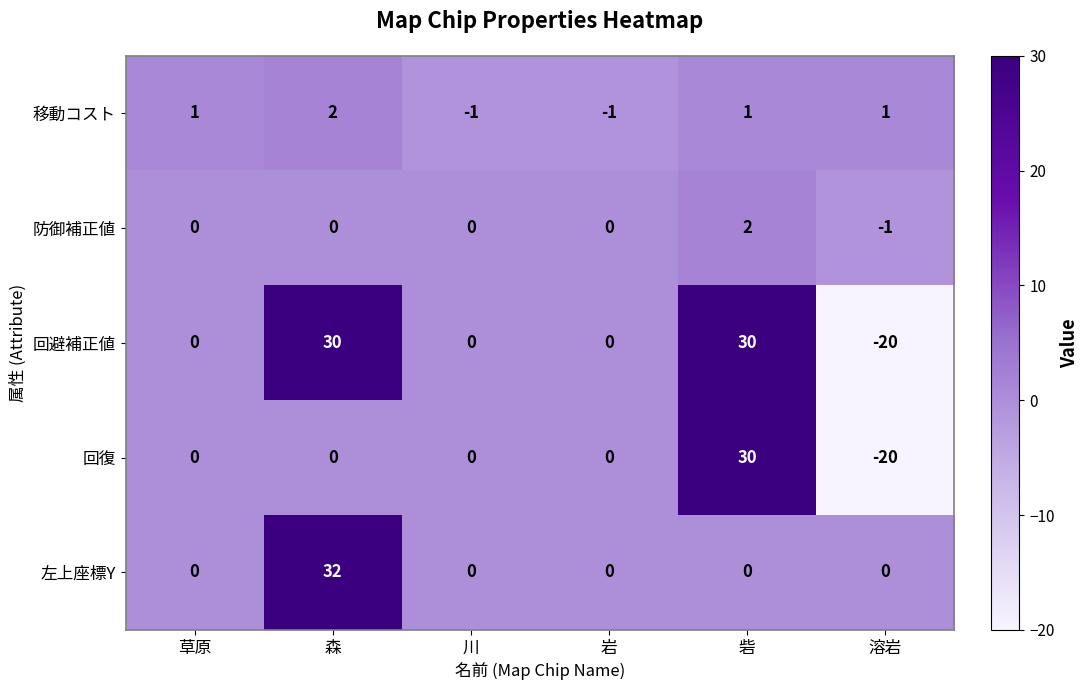

Between 森 and 溶岩, which series saw the biggest shift?

回避補正値